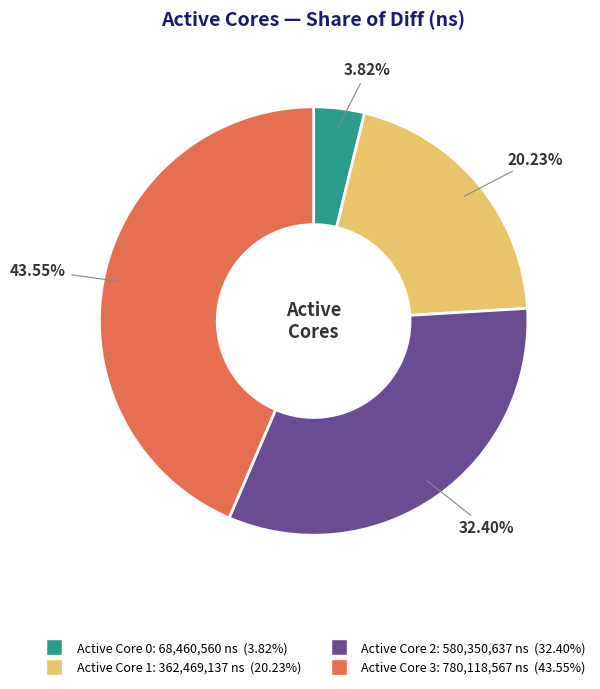

Rank the categories by value from highest to lowest.

Active Core 3: 780,118,567 ns (43.55%), Active Core 2: 580,350,637 ns (32.40%), Active Core 1: 362,469,137 ns (20.23%), Active Core 0: 68,460,560 ns (3.82%)